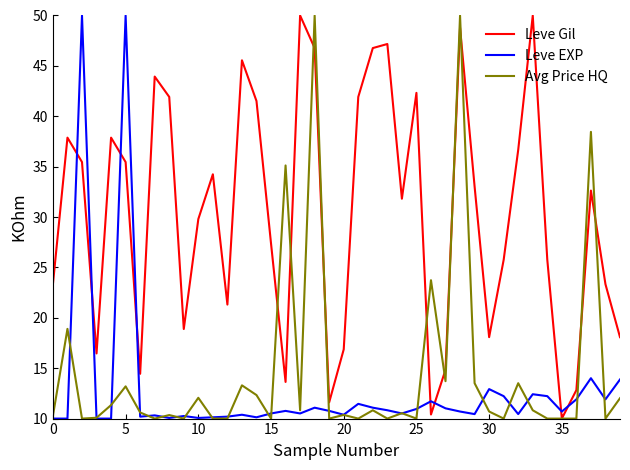

What is the minimum value shown in the chart?

10.0